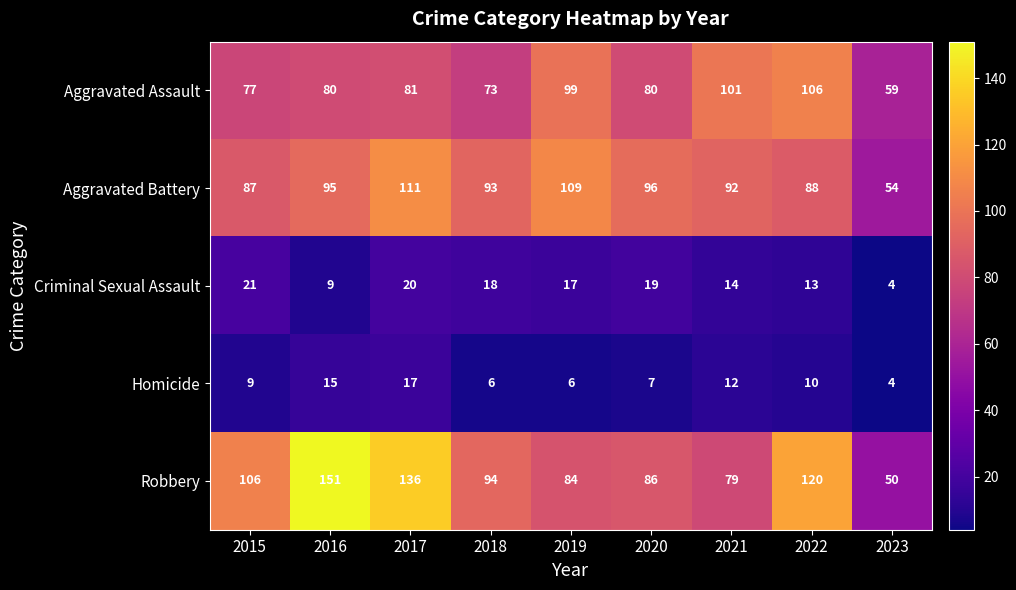

Is it true that Aggravated Assault equals 36 at 2017?

False